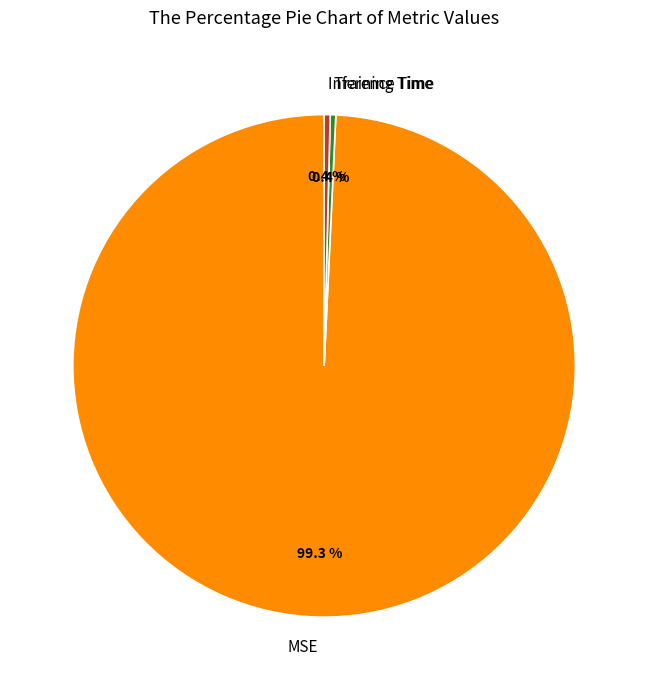

What is the total percentage of Inference Time and MSE?

99.6%